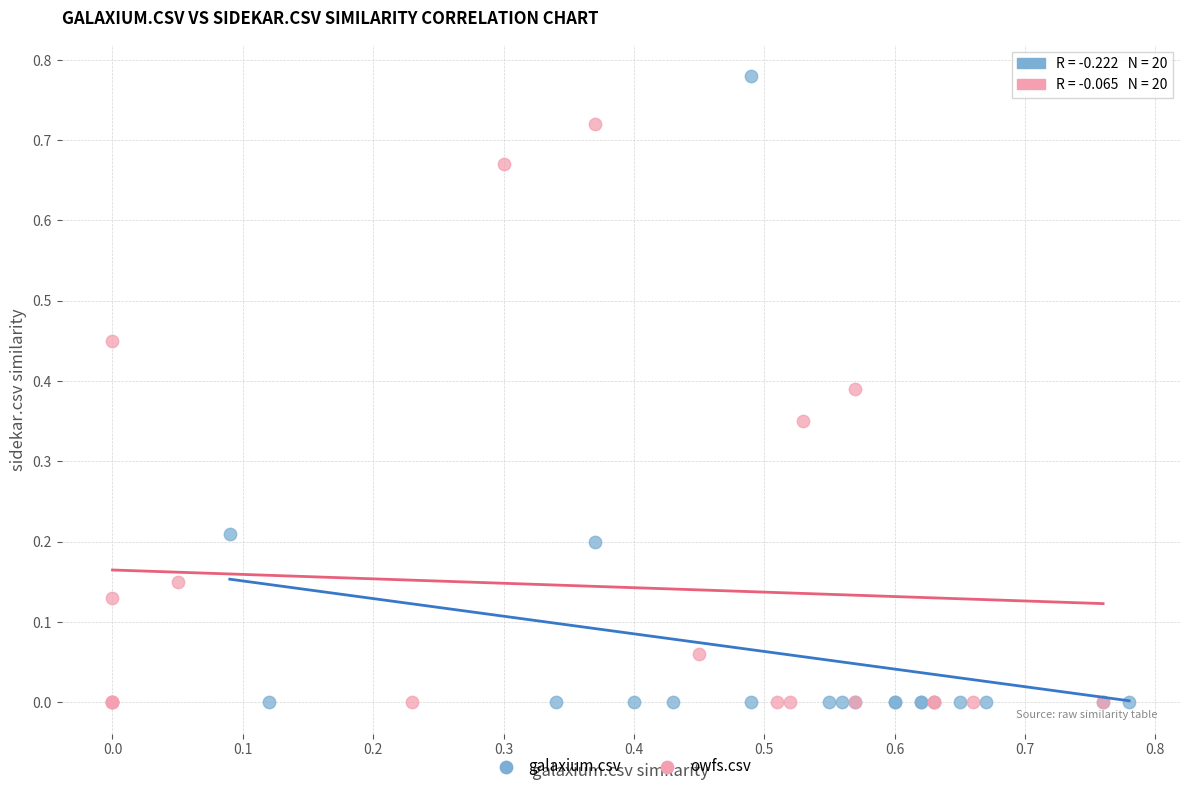

Which series has the largest Y range (max minus min)?

galaxium.csv